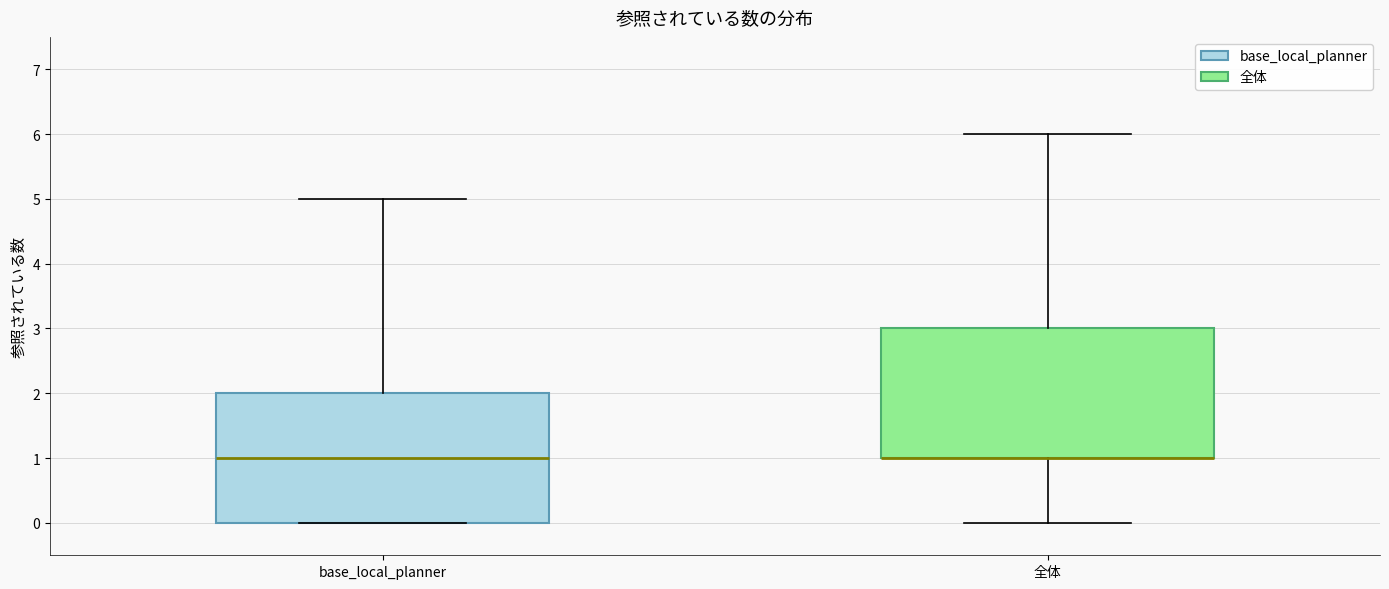

Where does the upper whisker of the box for base_local_planner end on the y-axis? The values are not printed on the chart, so give them approximately, as read against the axis.

5